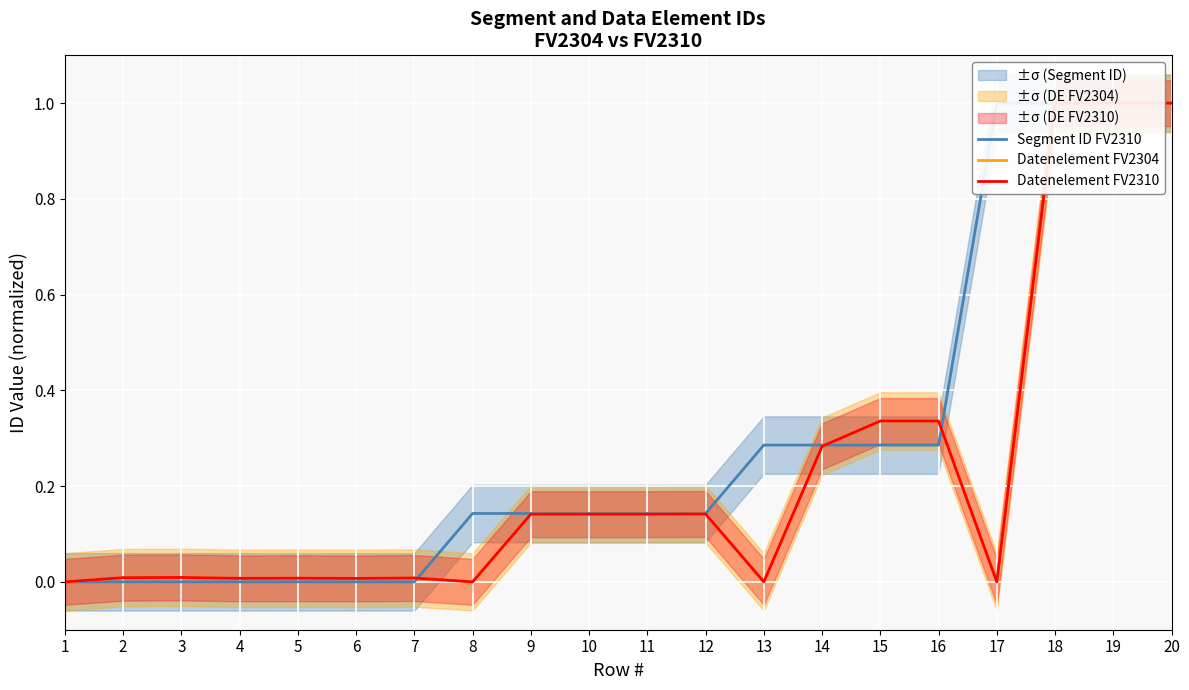

True or false: Datenelement FV2304 and Datenelement FV2310 cross at least once.

False